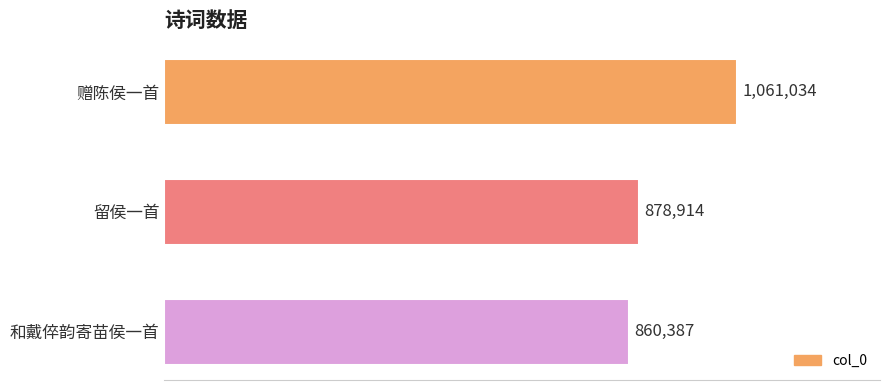

Does the chart contain any negative values?

No